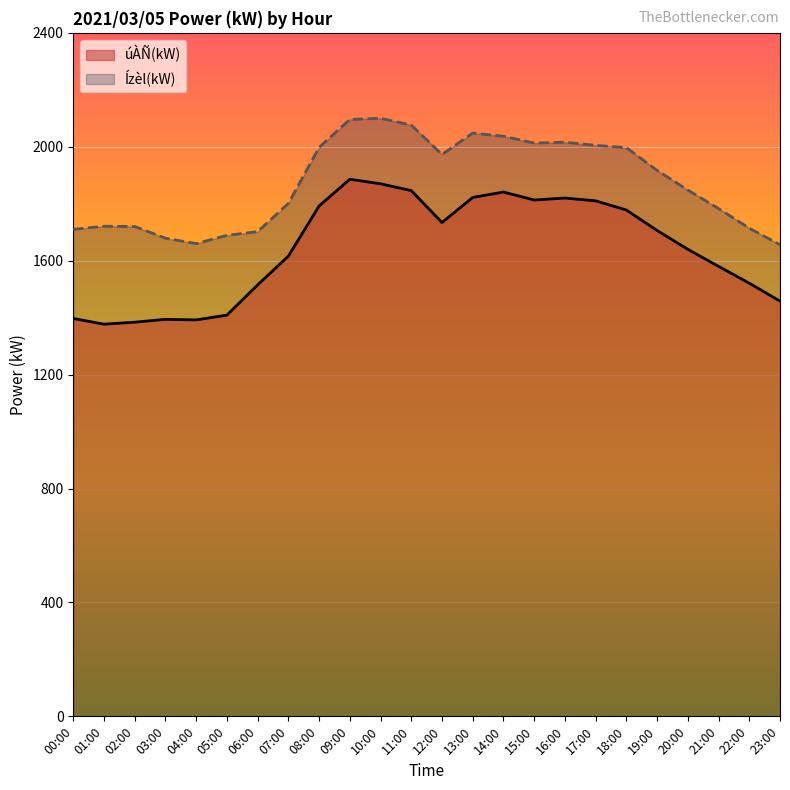

Does the chart display data point markers on the line(s)?

No